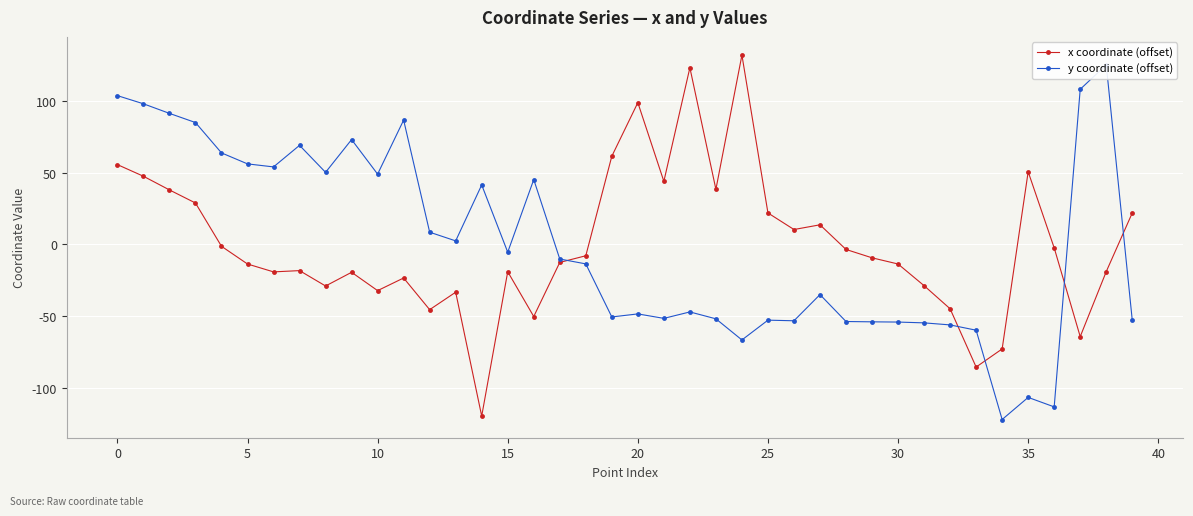

How many data points in x coordinate (offset) are less than -9?

21